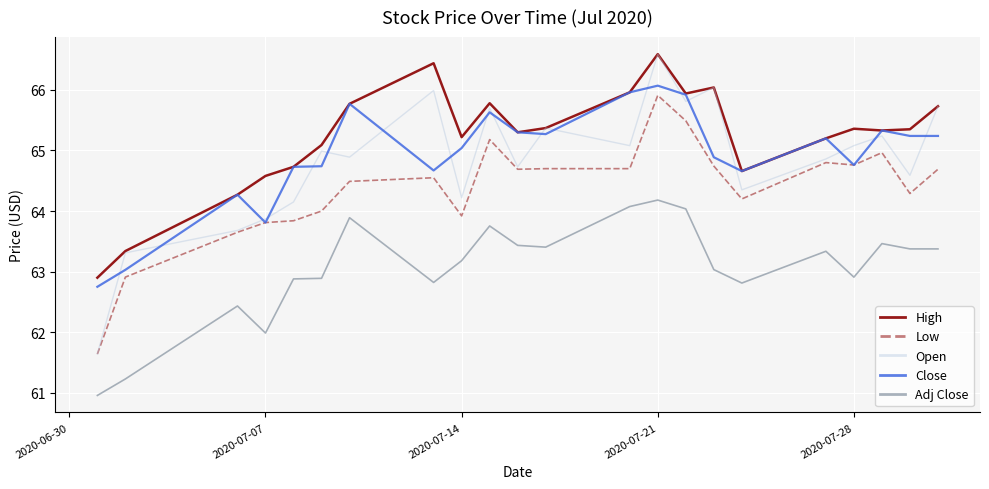

Count the number of categories in the chart.

22